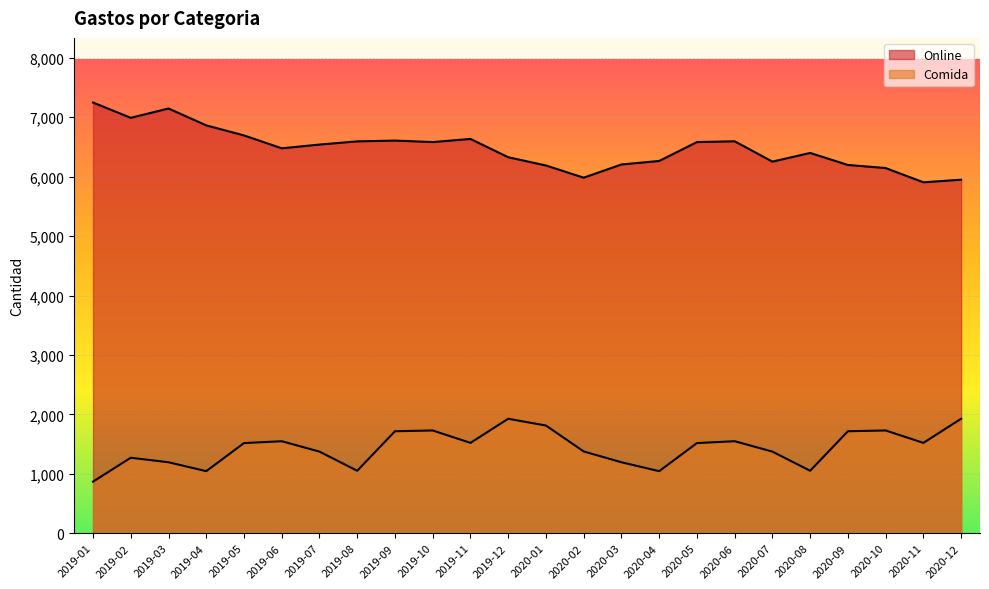

What is the sum of the Comida values at 2019-05 and 2020-10?

3246